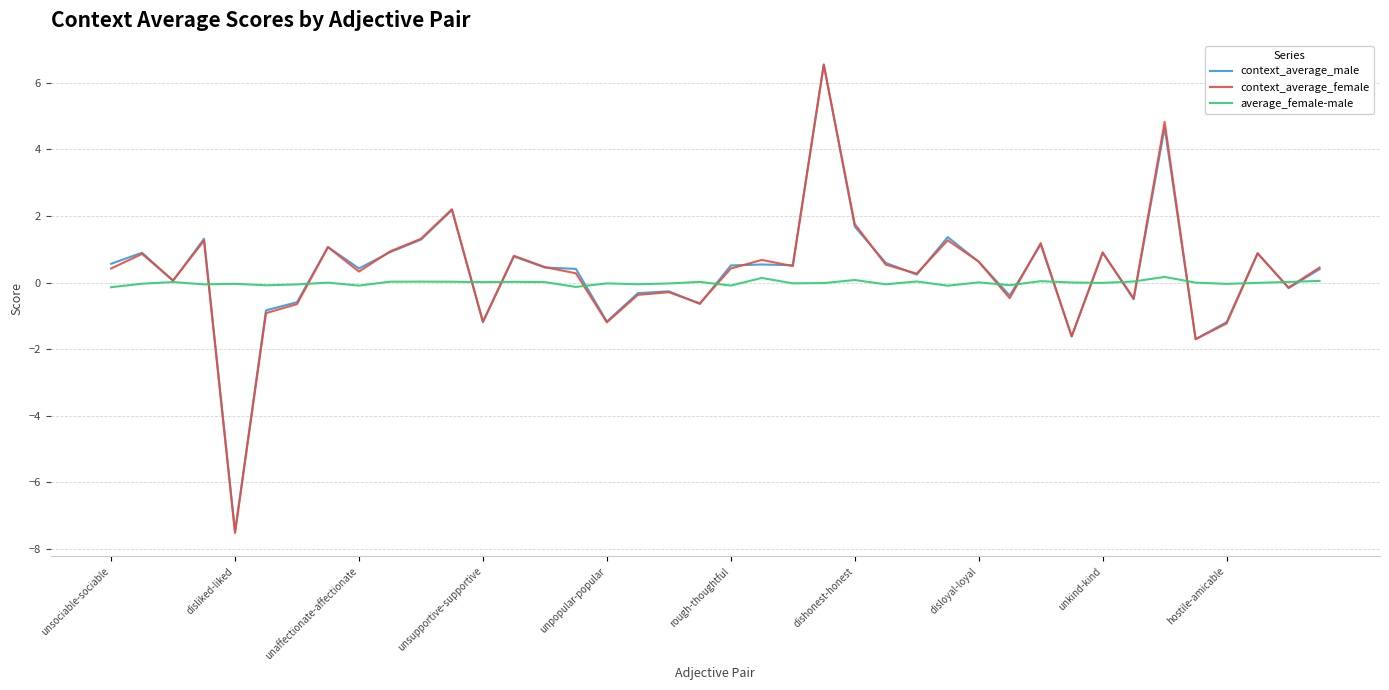

Which series has the widest spread of values?

context_average_female